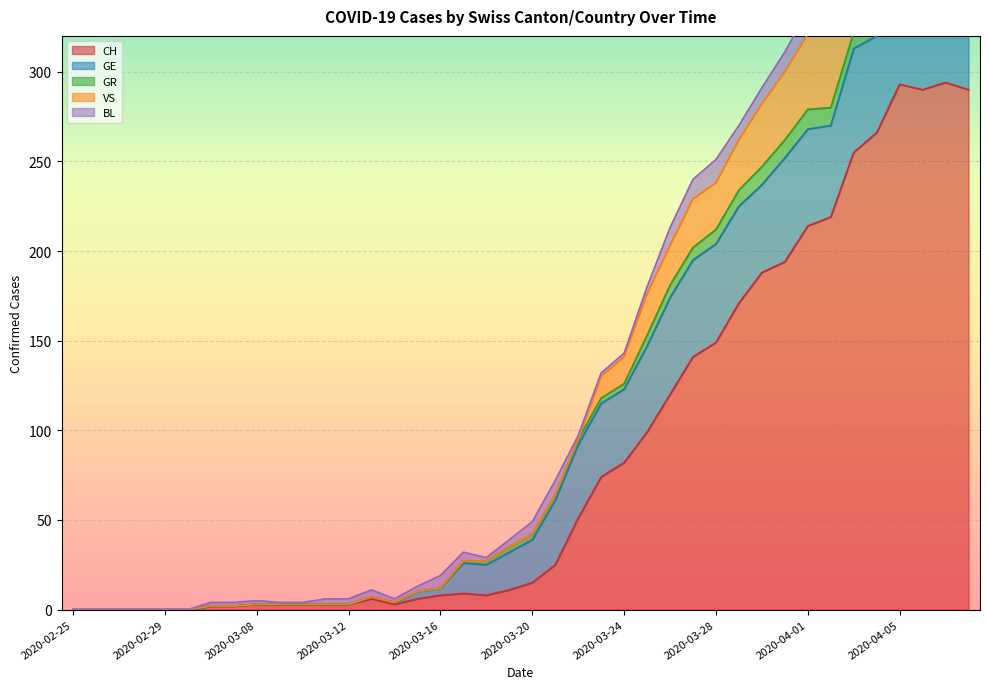

Which series has the largest total across all categories?

CH